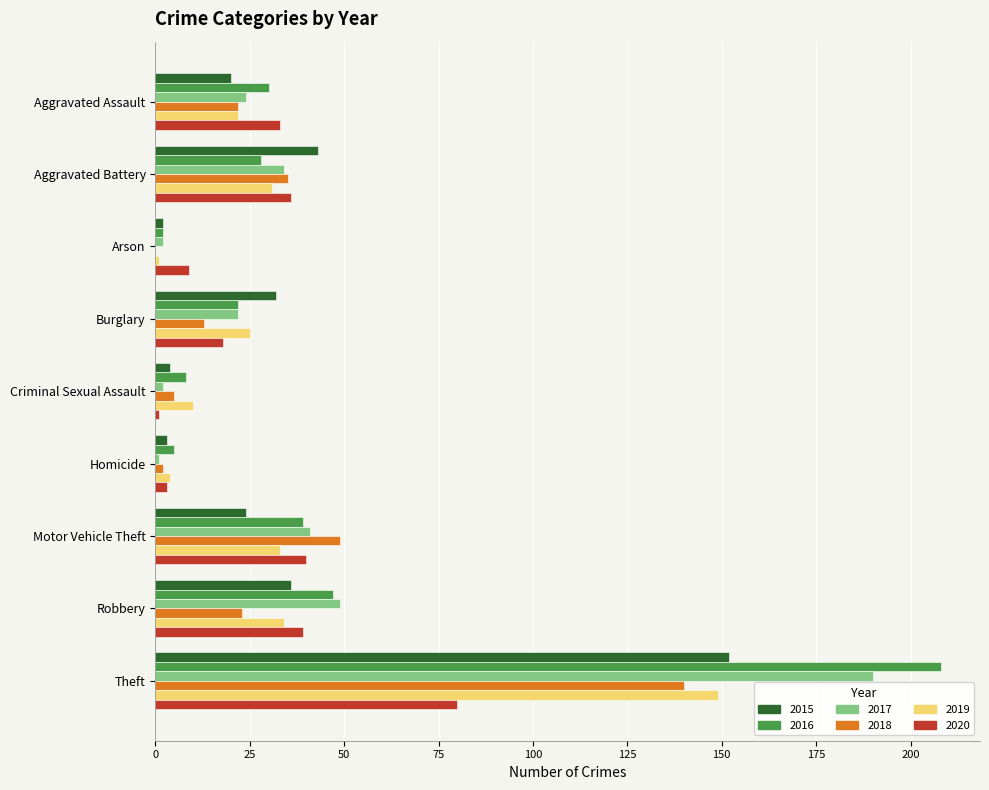

What is the greatest value displayed?

208